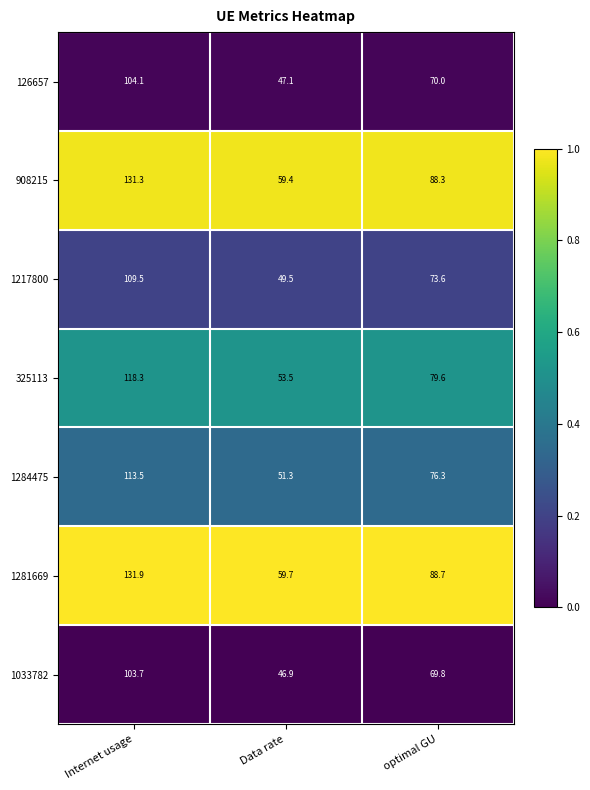

Which series changed the most between Internet usage and optimal GU?

1281669